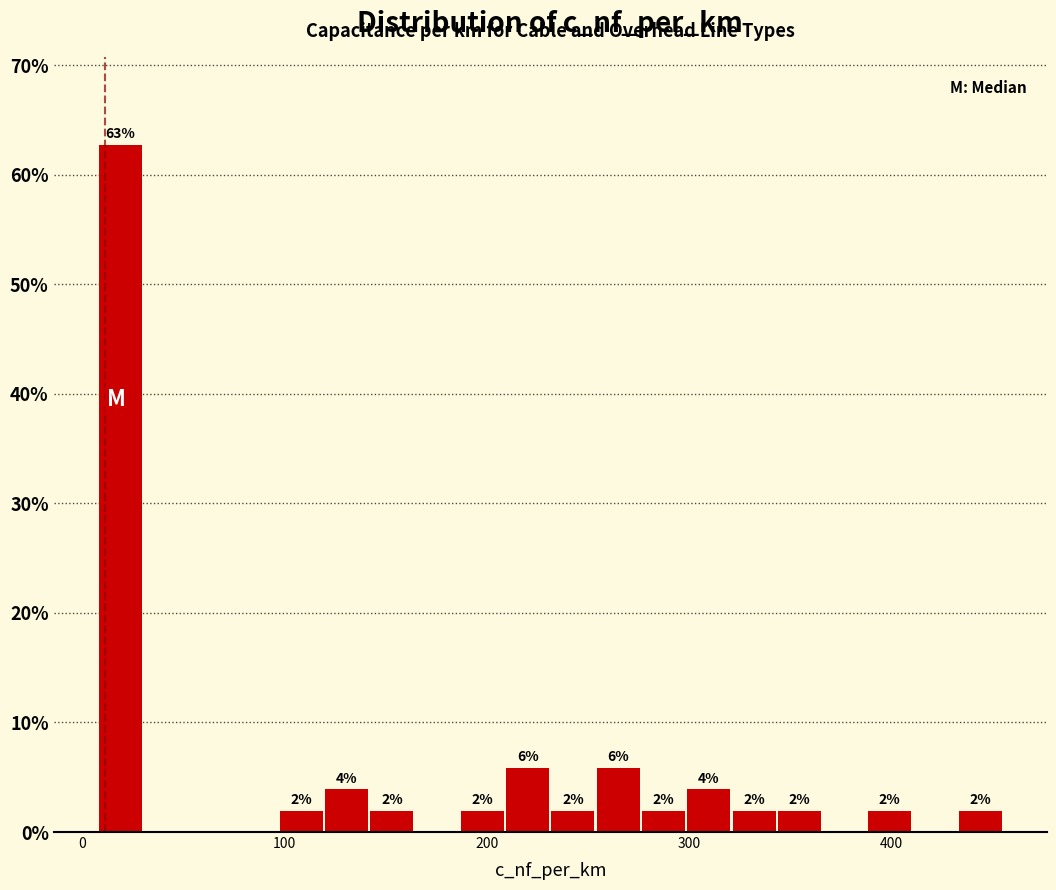

Read against the x-axis, roughly where is the centre of the tallest bar?

20